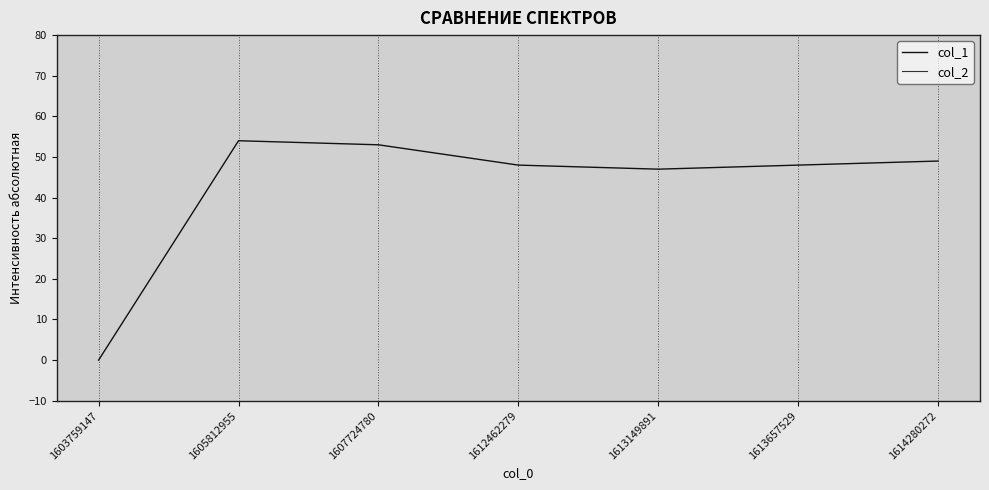

True or false: col_2 and col_1 cross at least once.

False